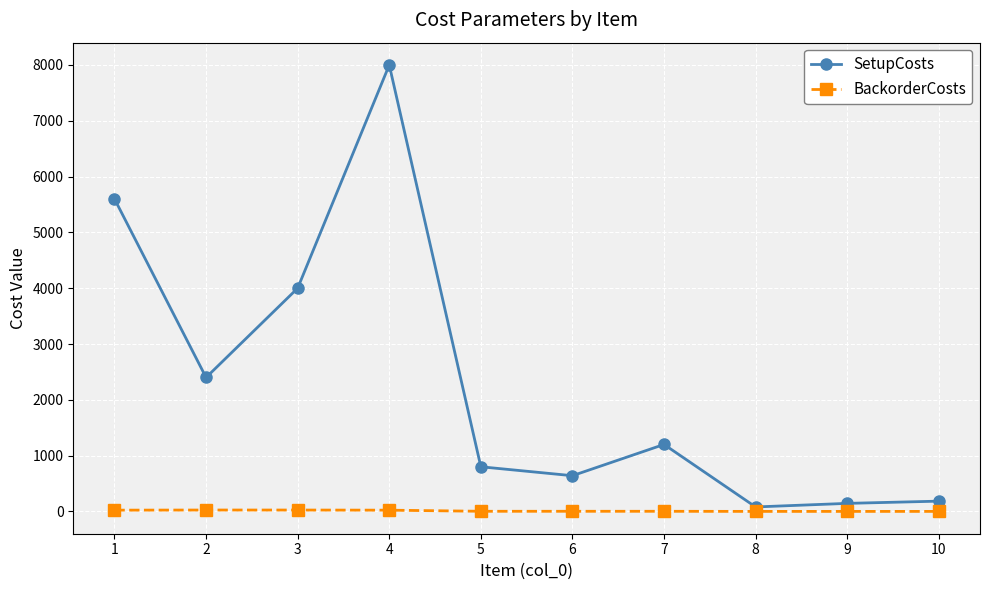

At which category is the sum across all series the highest?

4